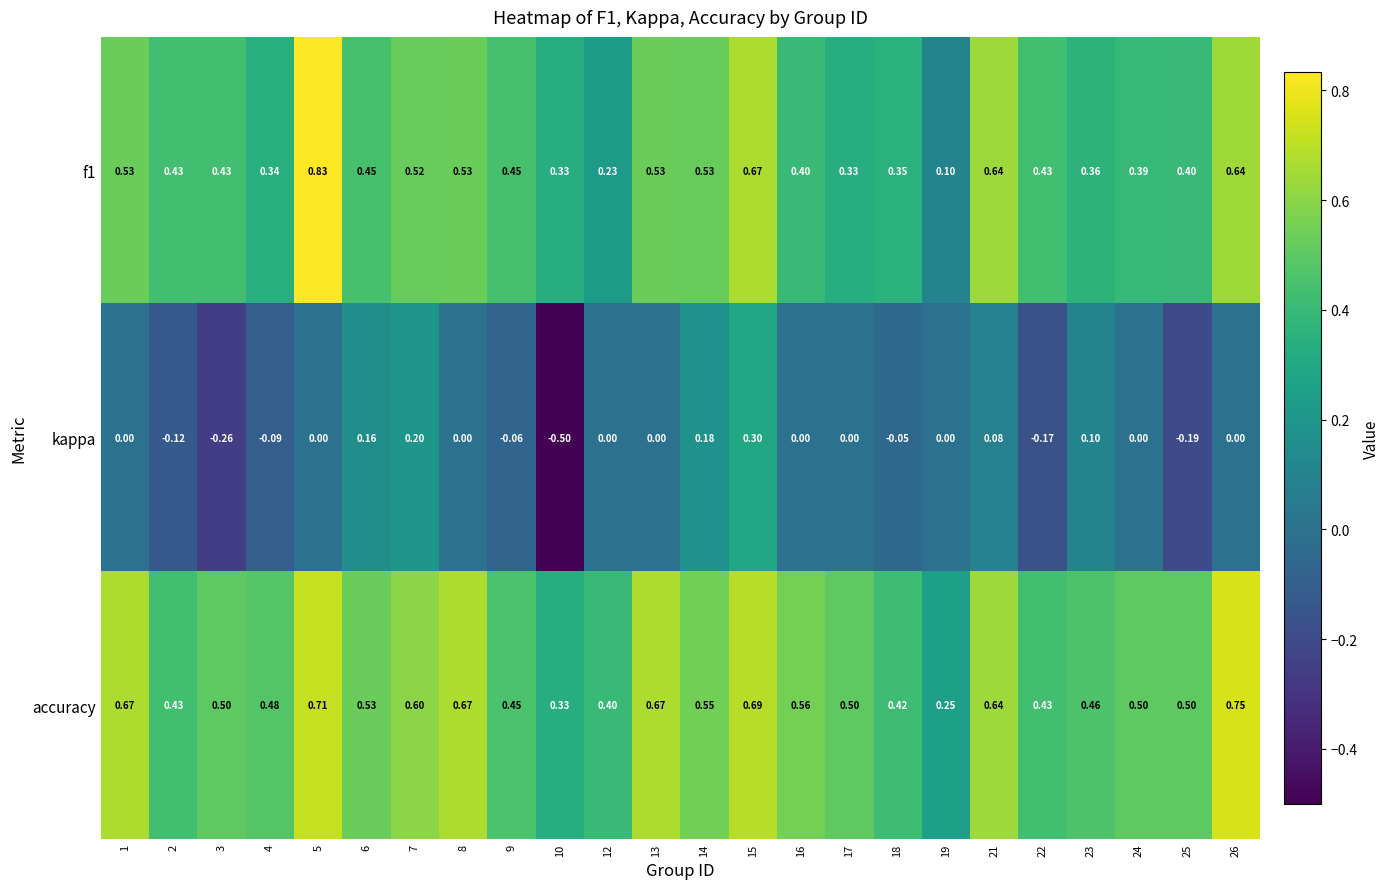

Between 8 and 24, which series saw the biggest shift?

accuracy